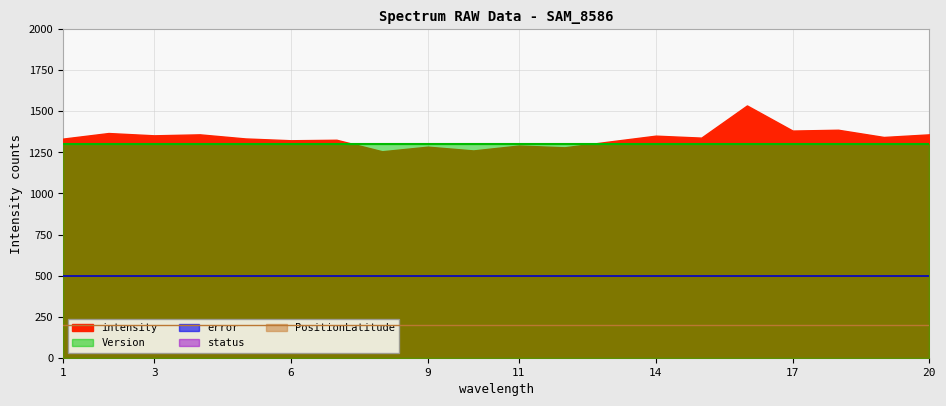

True or false: PositionLatitude and Version cross at least once.

False